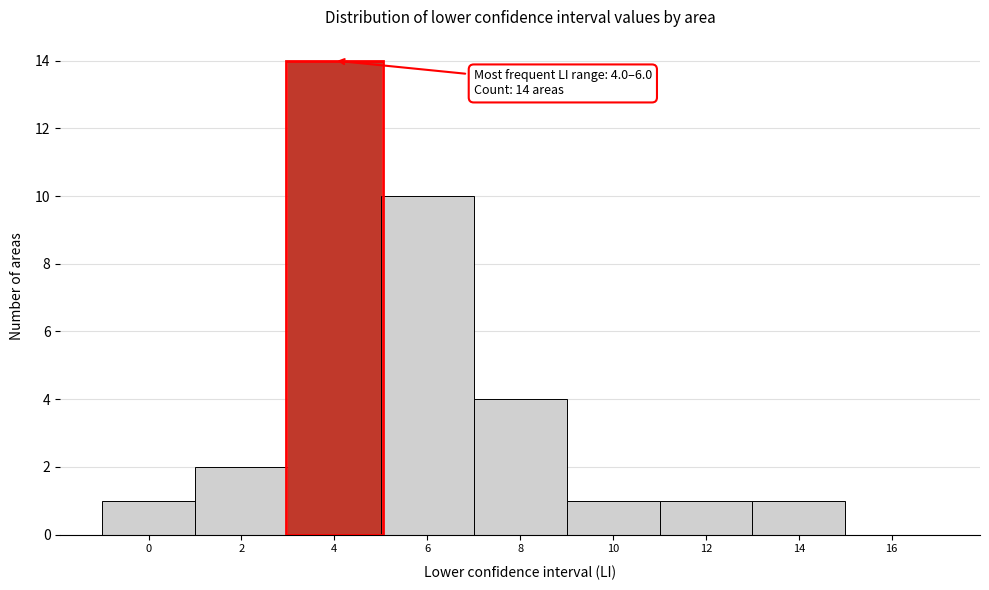

Reading left to right, transcribe all the data shown in this chart.

0=1	2=2	4=14	6=10	8=4	10=1	12=1	14=1	16=0